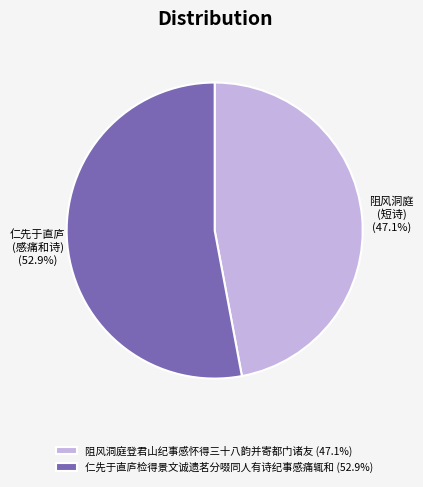

Count the number of slices in the pie.

2